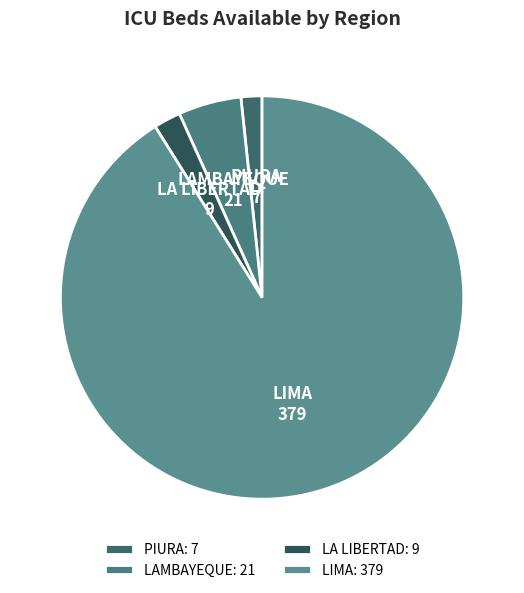

Between PIURA and LIMA, which is larger?

LIMA